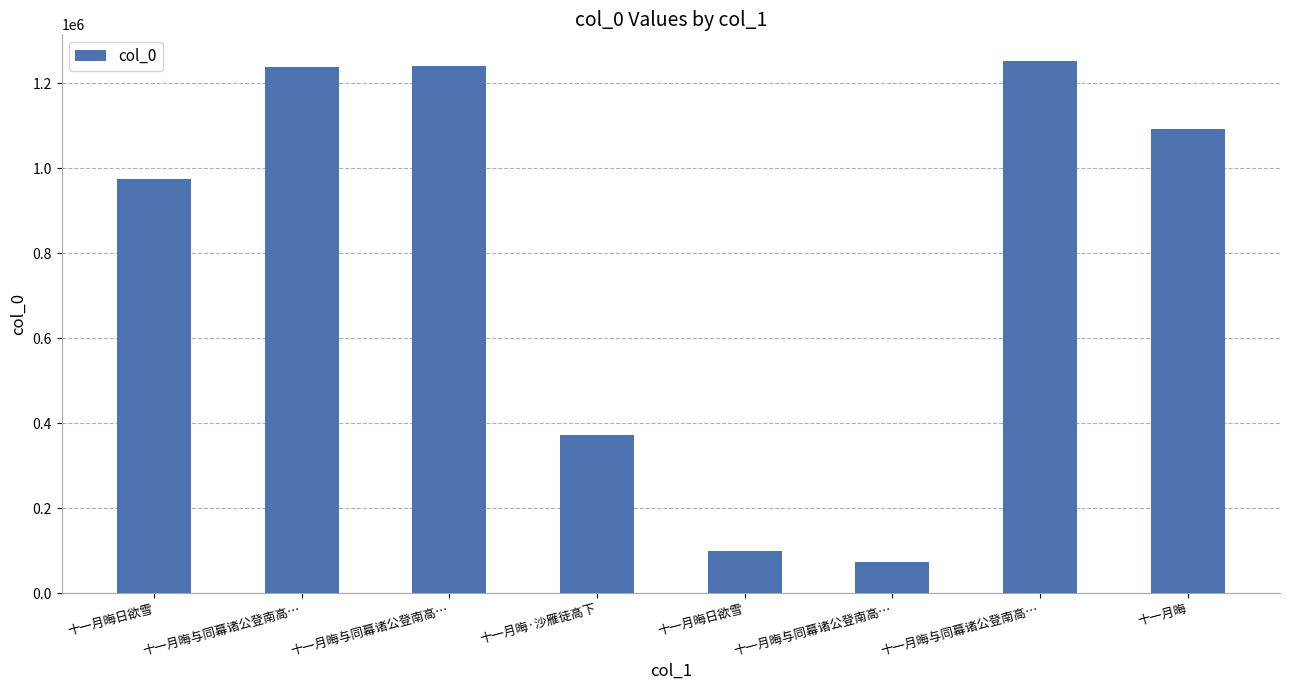

At which label does the data first exceed 1093308?

十一月晦与同幕诸公登南高…